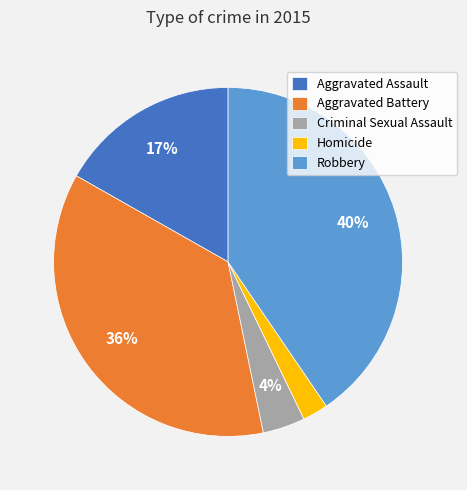

Which category has the smallest portion of the pie?

Homicide